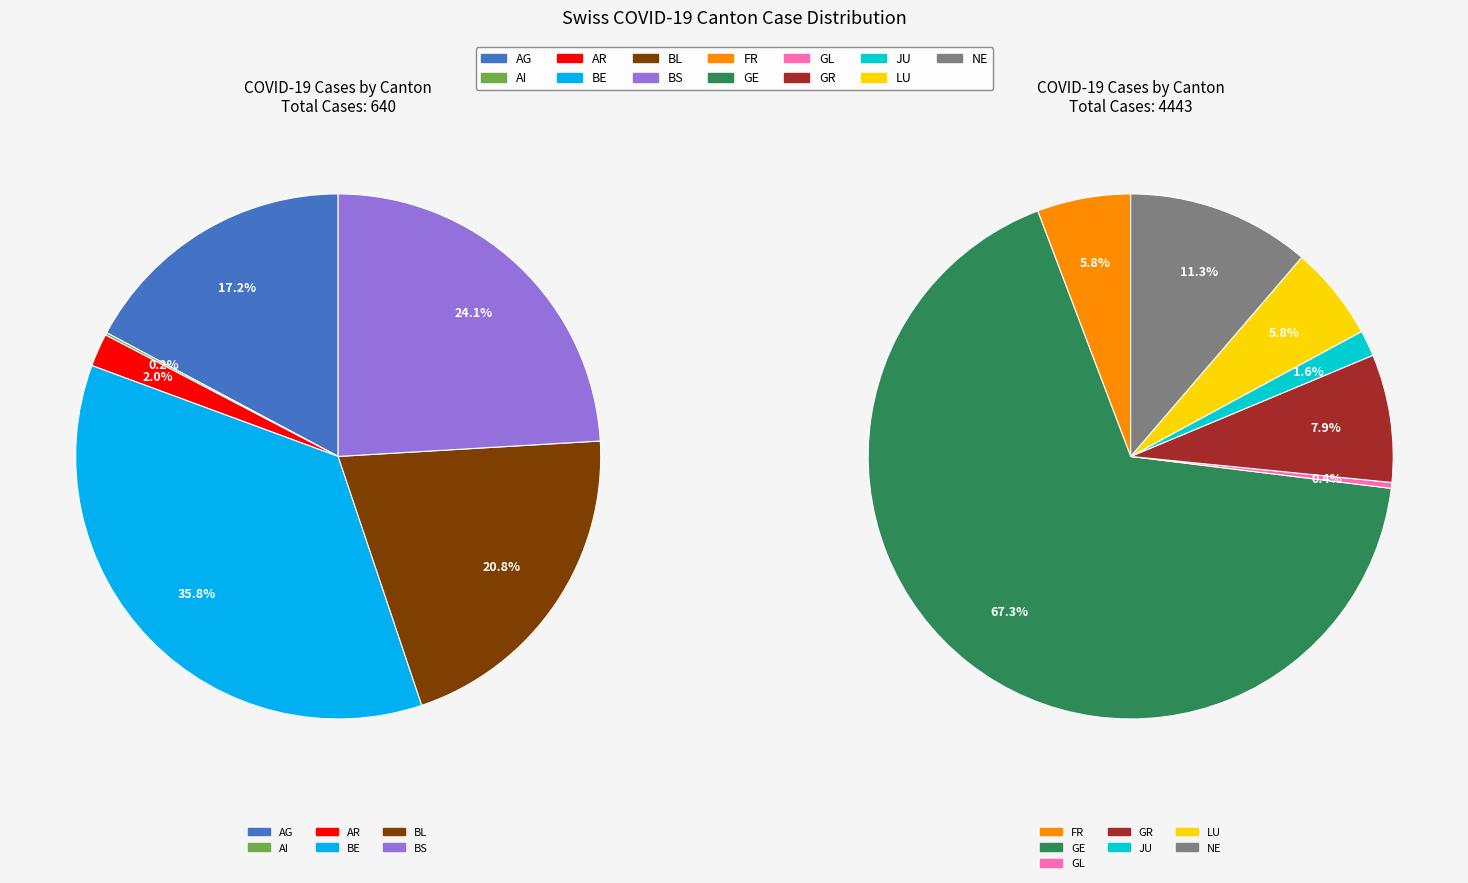

Is it true that AR is 0% of the pie?

True